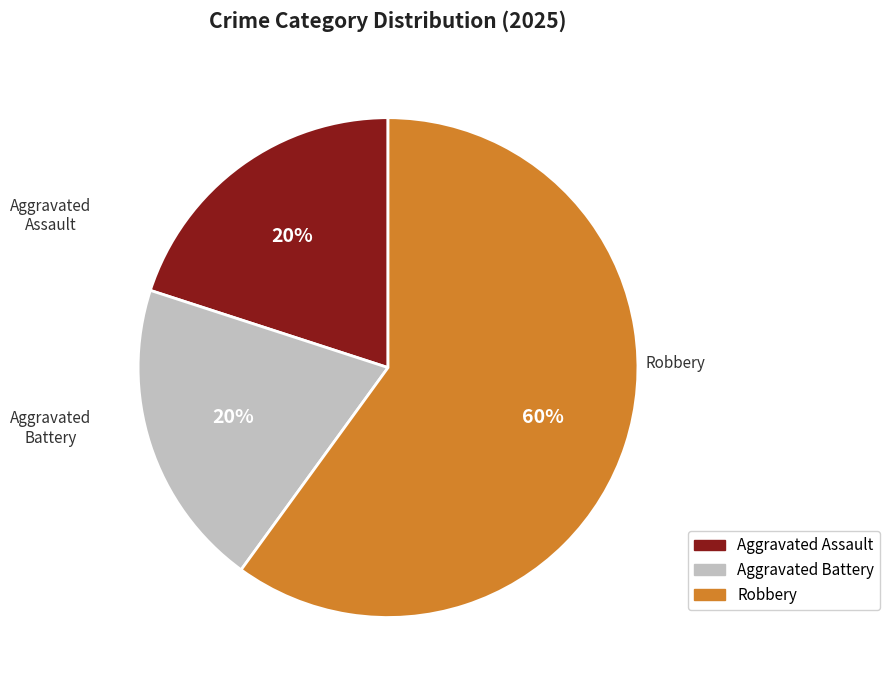

To the nearest percent, what portion does Aggravated Battery represent?

20%